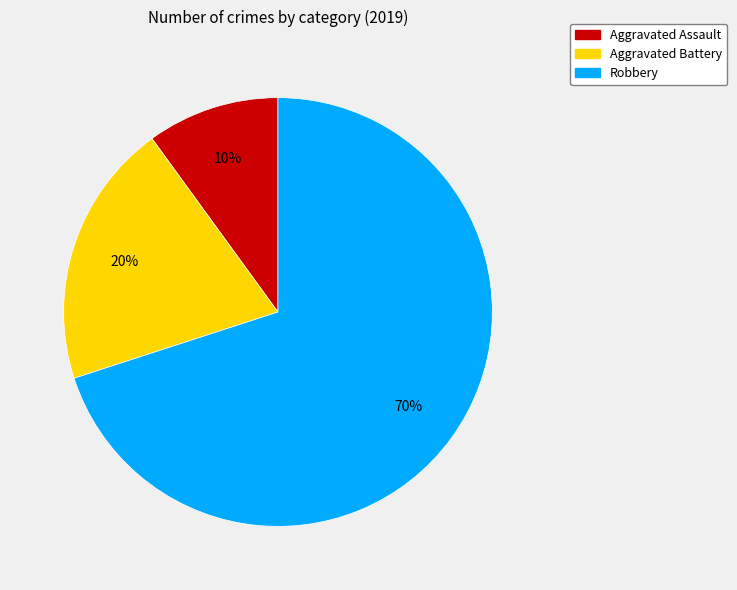

Between Aggravated Assault and Aggravated Battery, which is larger?

Aggravated Battery